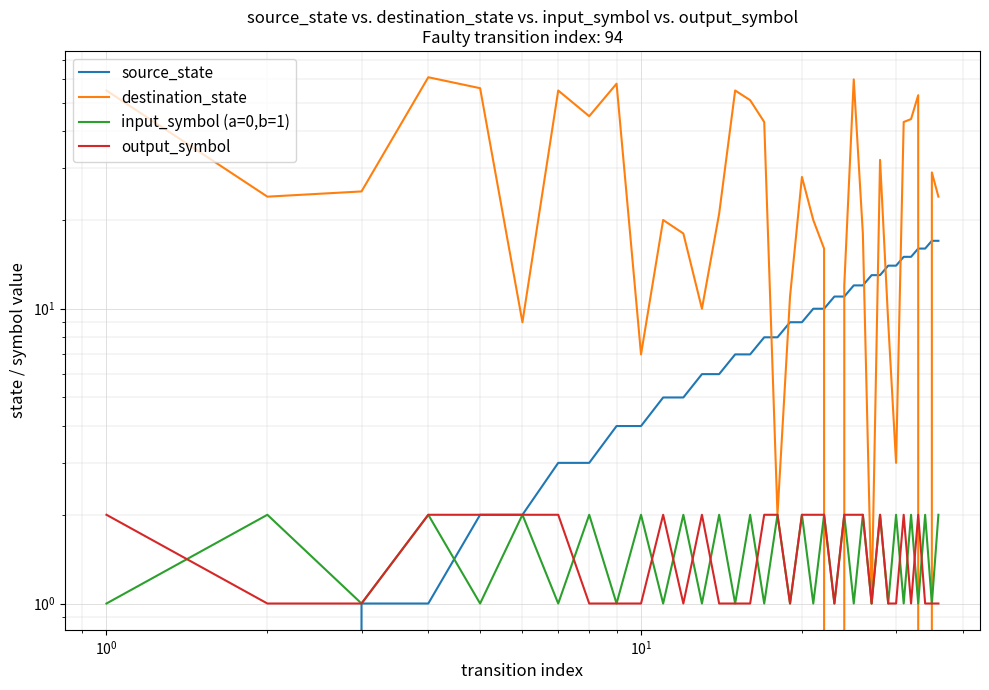

What is the difference between the second highest and minimum values in the destination_state series?

60